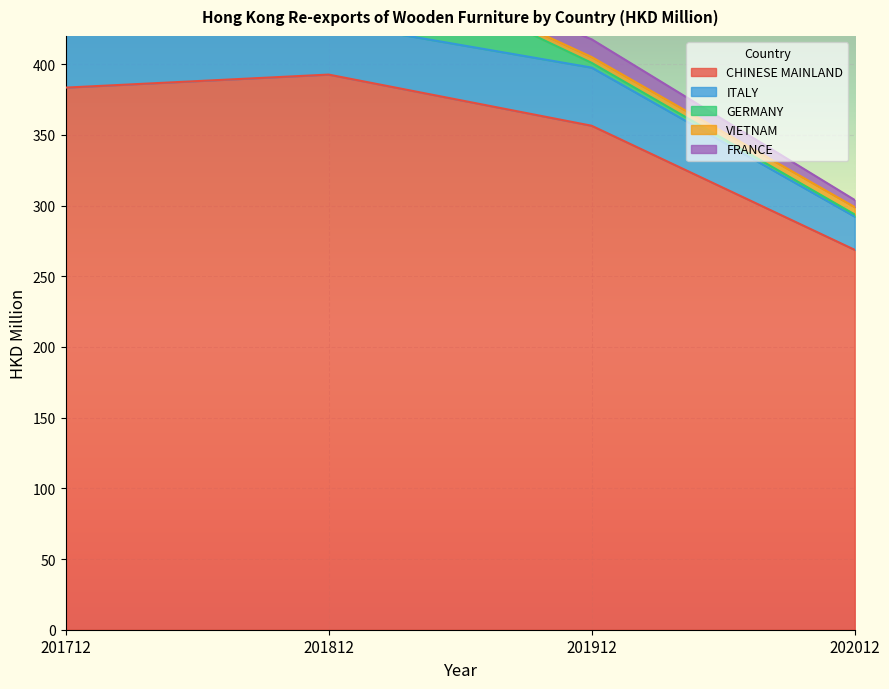

Where is the first local minimum for VIETNAM?

201812